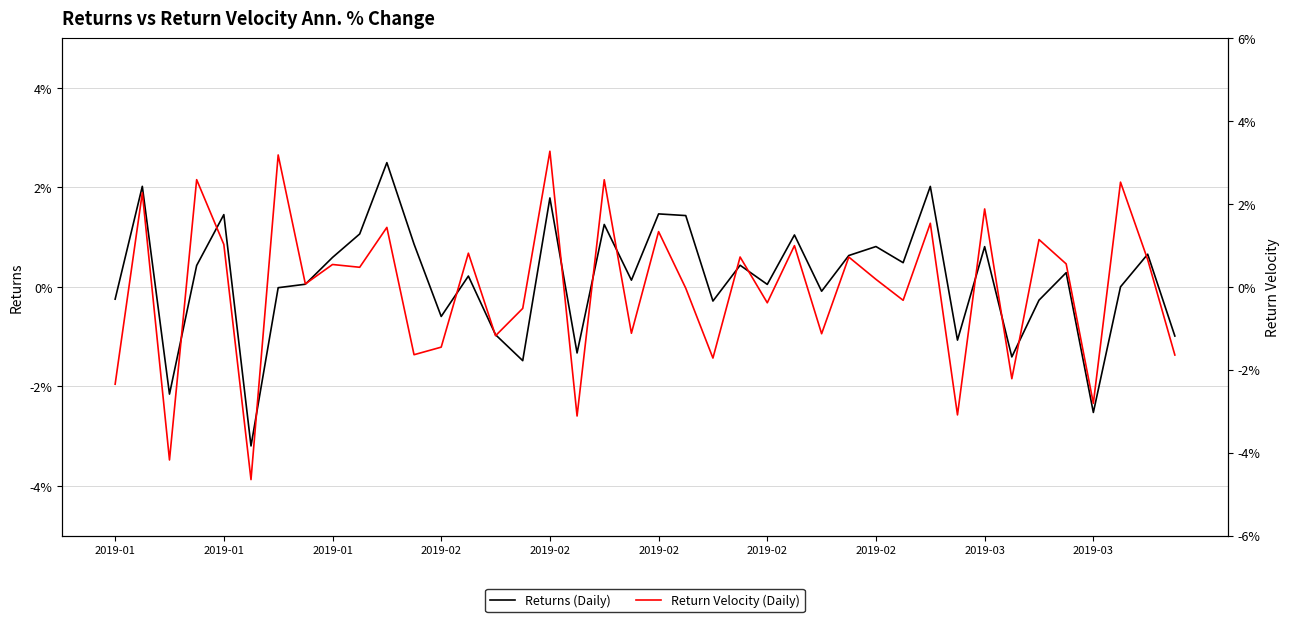

True or false: Return Velocity (Daily) has a value of 0.7 at 27.

True